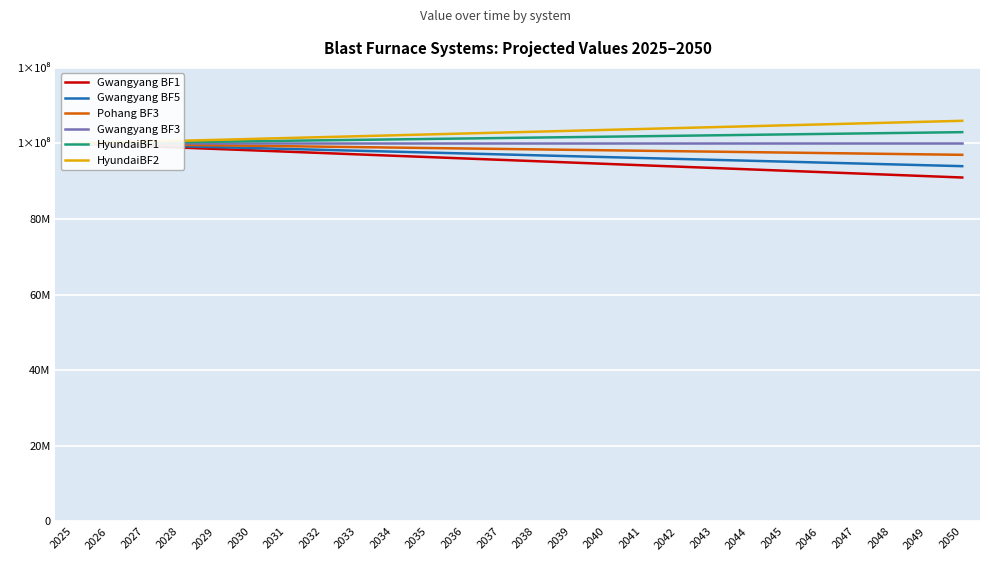

What is the minimum value shown in the chart?

90999999